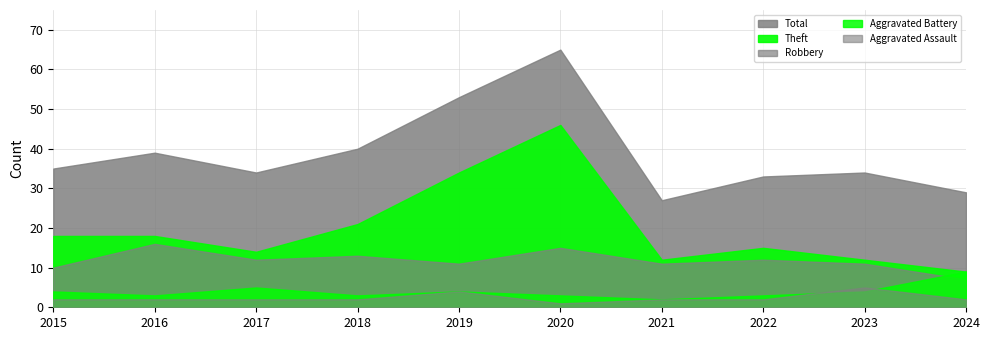

What is the maximum value for Total?

65